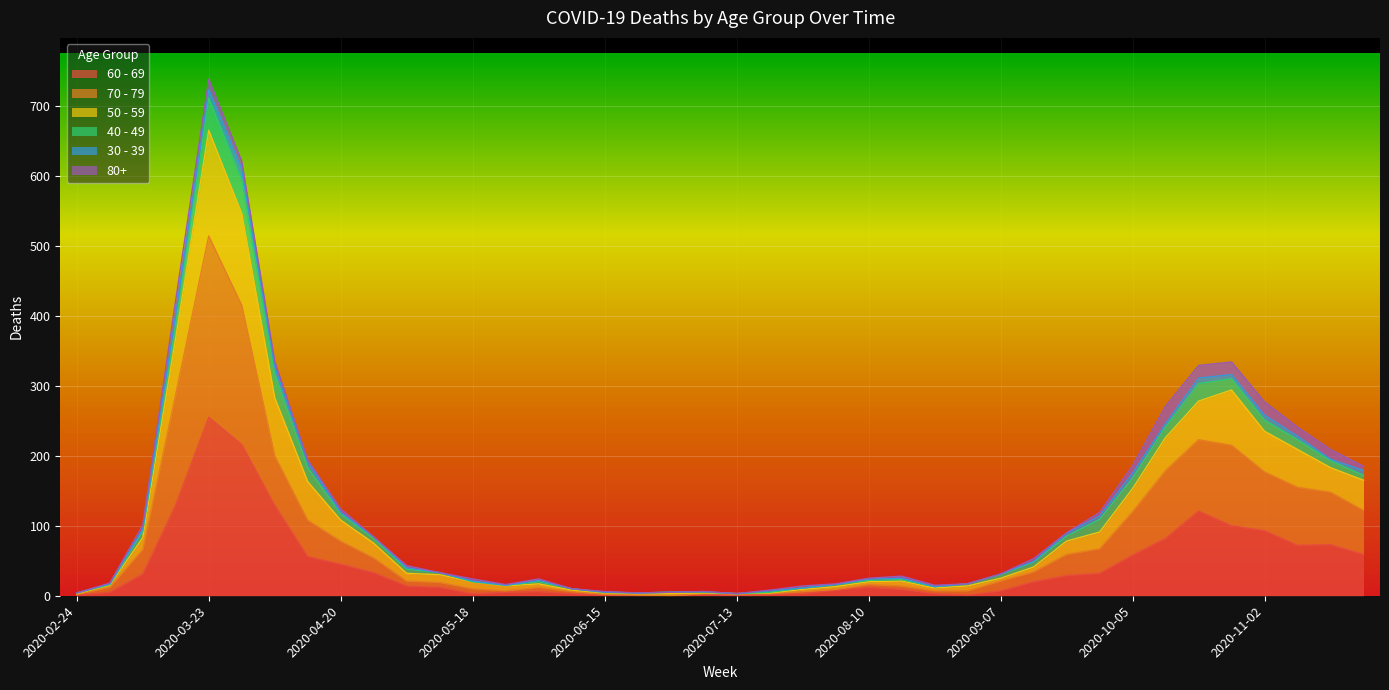

In 70 - 79, how many points are lower than both neighbors (excluding endpoints)?

2